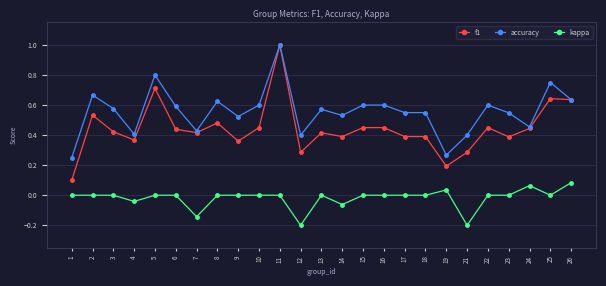

Does the chart display data point markers on the line(s)?

Yes